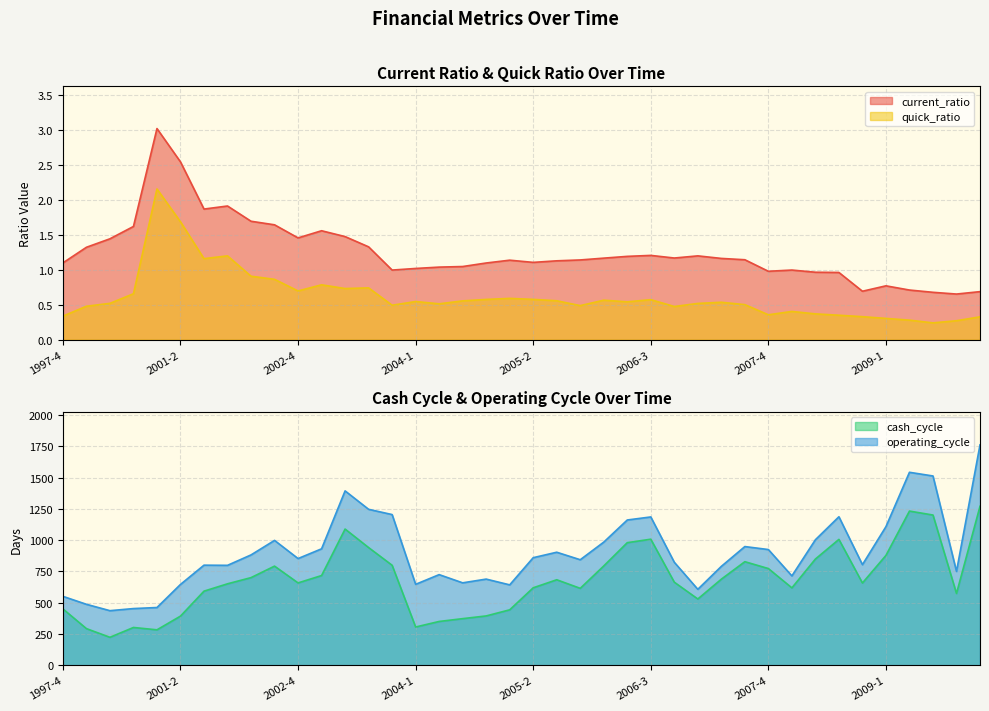

What are all the series names shown in the legend?

current_ratio, quick_ratio, cash_cycle, operating_cycle